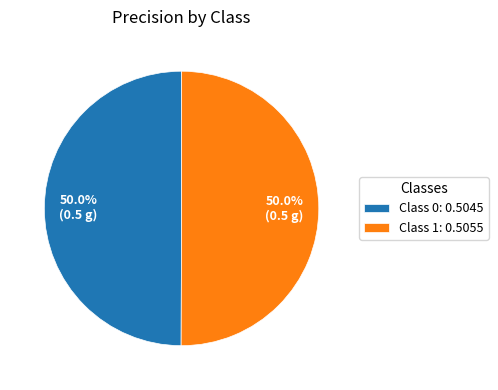

Count the number of slices in the pie.

2